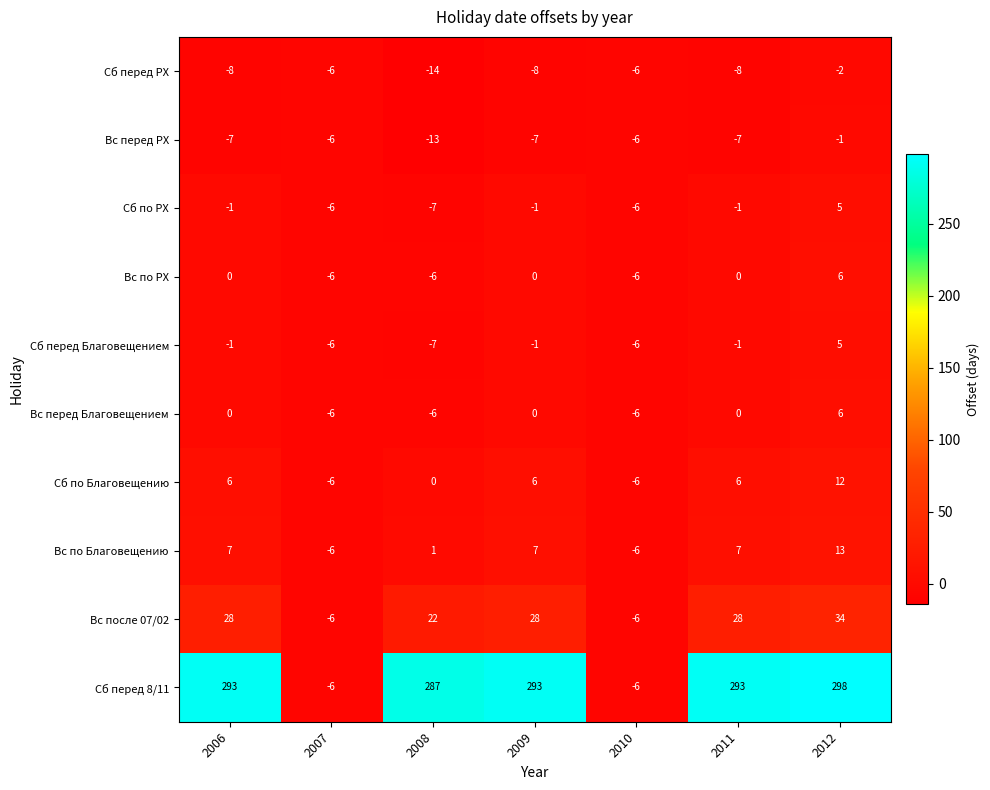

What is the total value across all series at 2006?

317